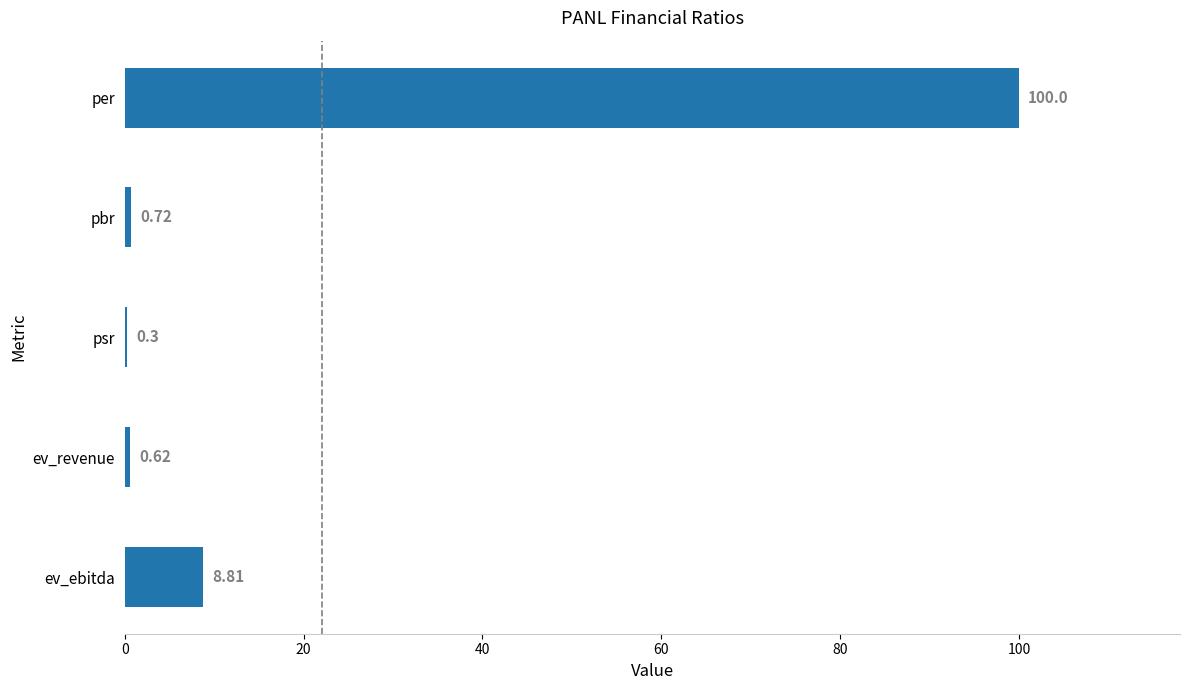

Which category has the highest value across all series?

per